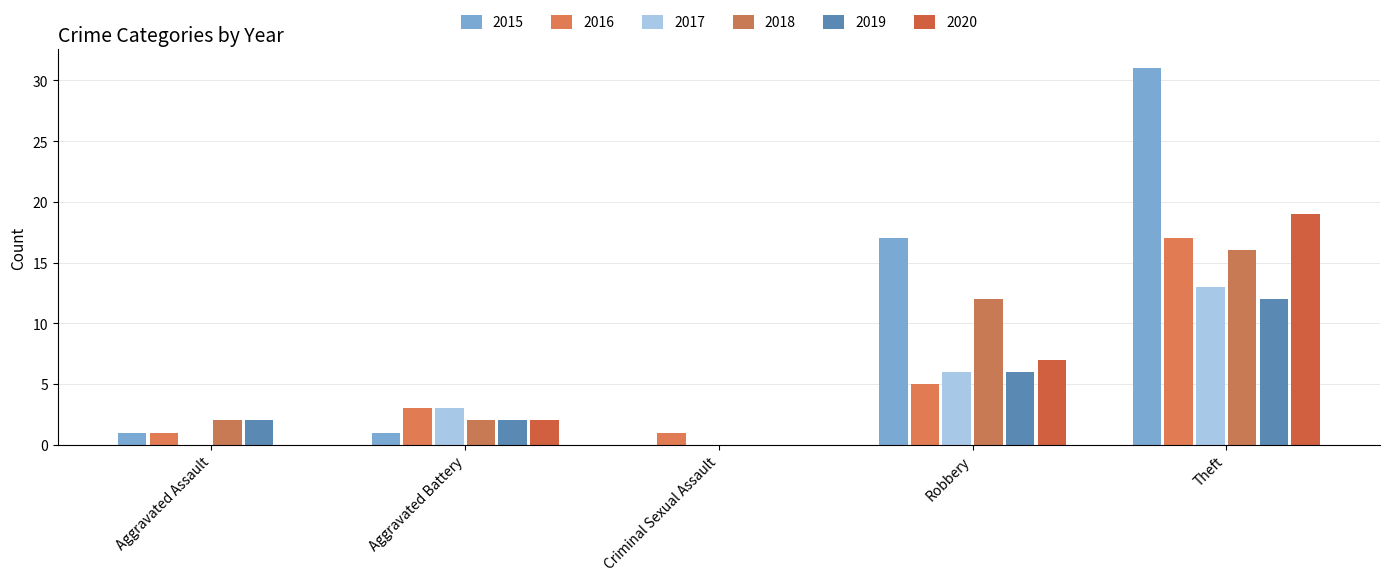

Does the chart contain stacked bars?

No